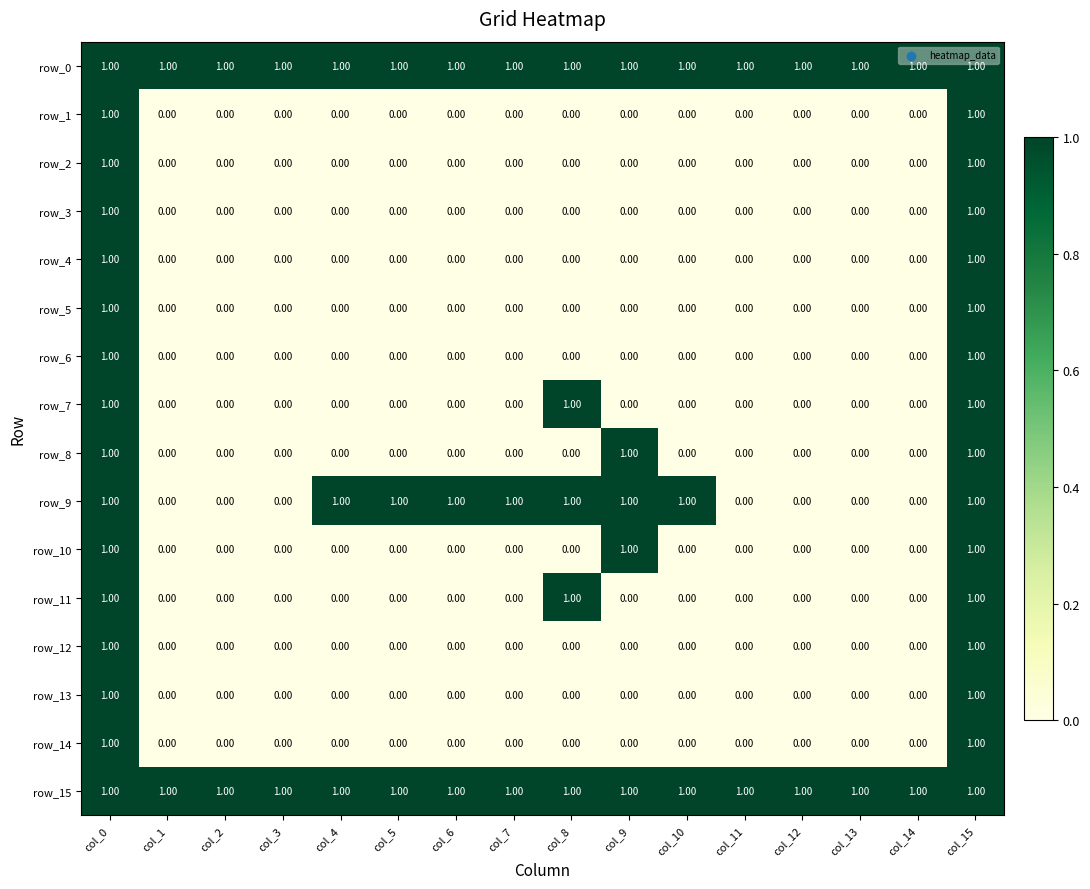

What is the sum of all row_14 values?

2